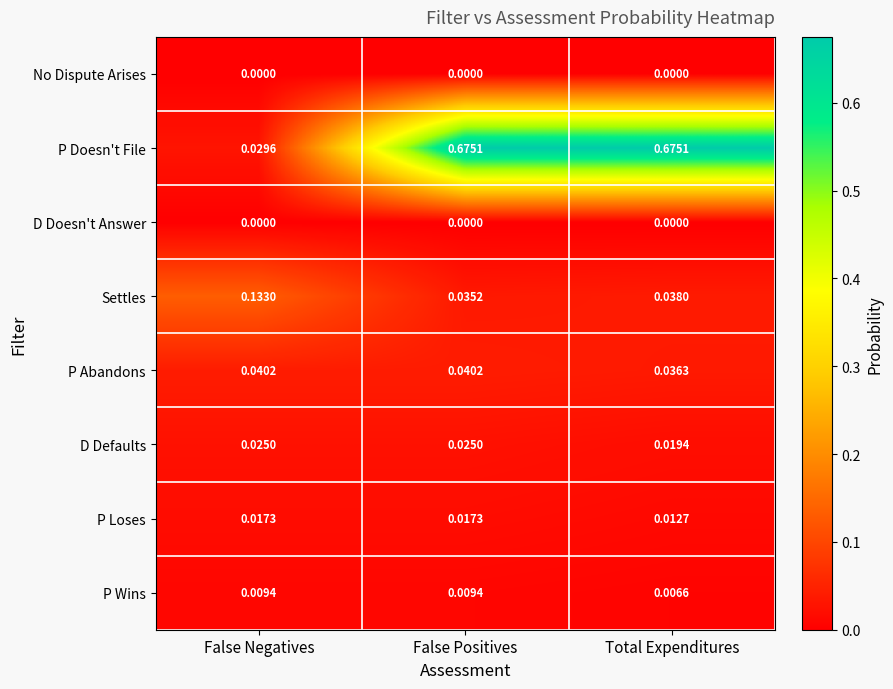

Which series has the largest range (max minus min)?

P Doesn't File